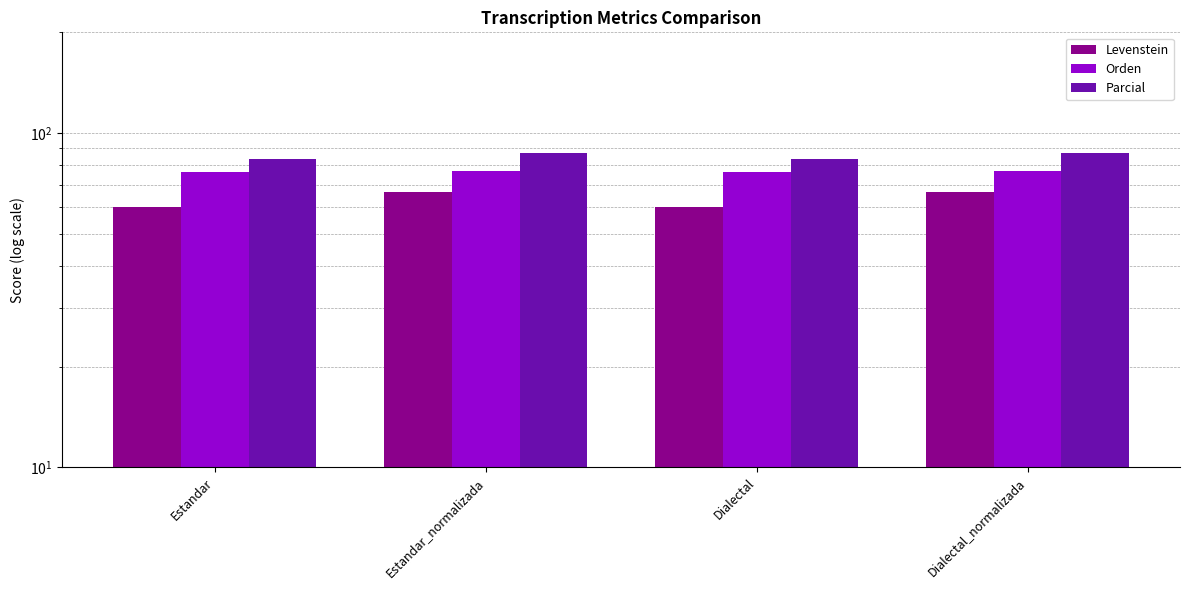

What is the value of the Parcial bar at the 4th from the left?

87.2